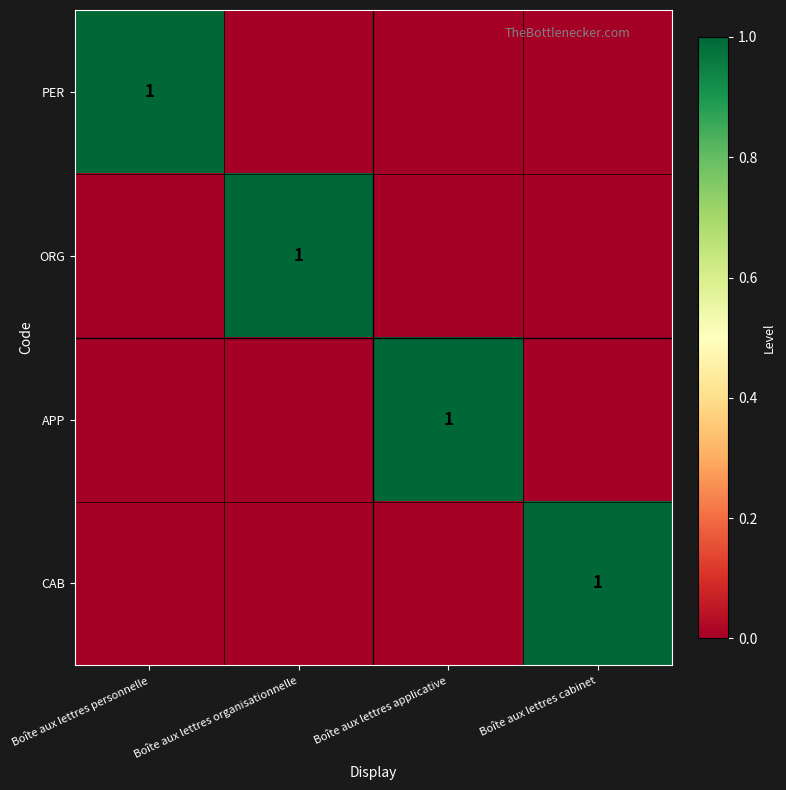

What value does the APP series have at Boîte aux lettres applicative?

1